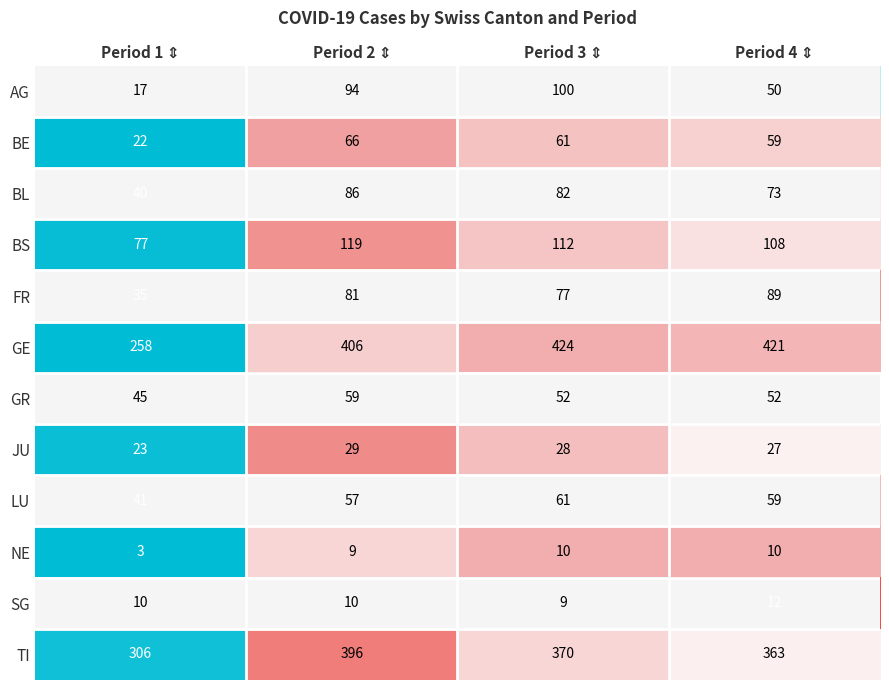

What is the lowest value of the GR series?

45